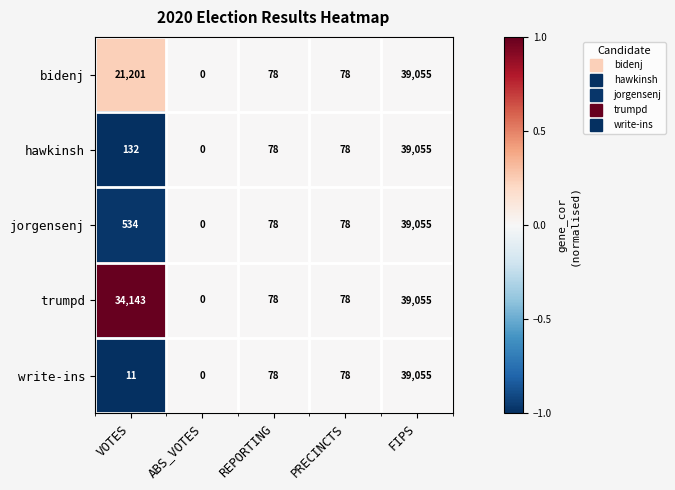

What is the approximate value of jorgensenj at PRECINCTS?

78